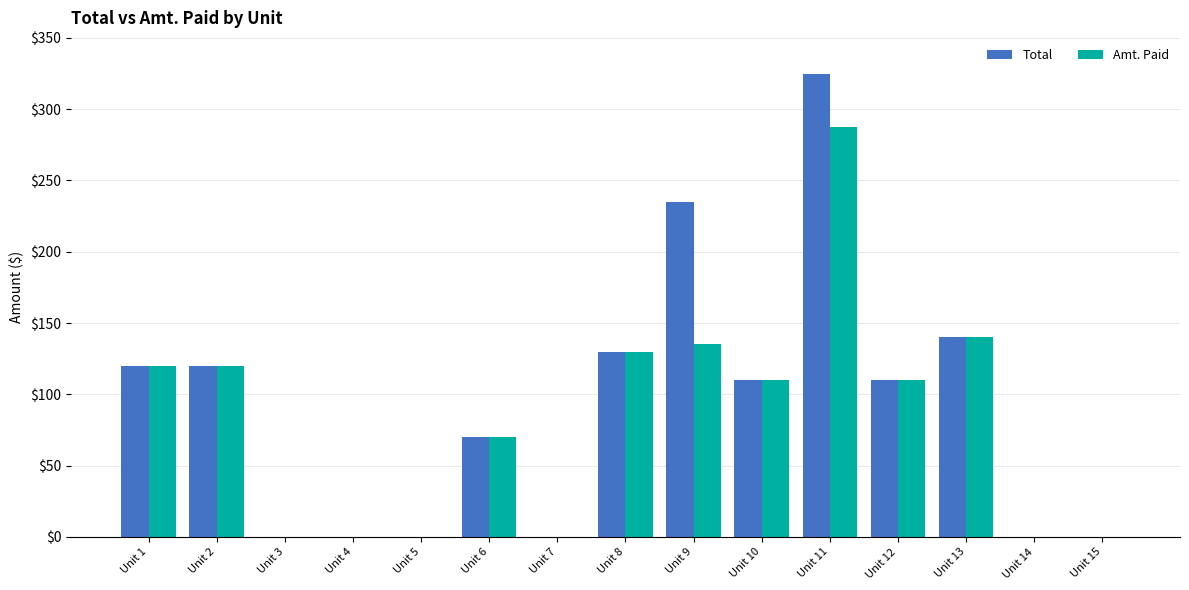

Rank the series by their maximum value, from lowest to highest.

Amt. Paid, Total